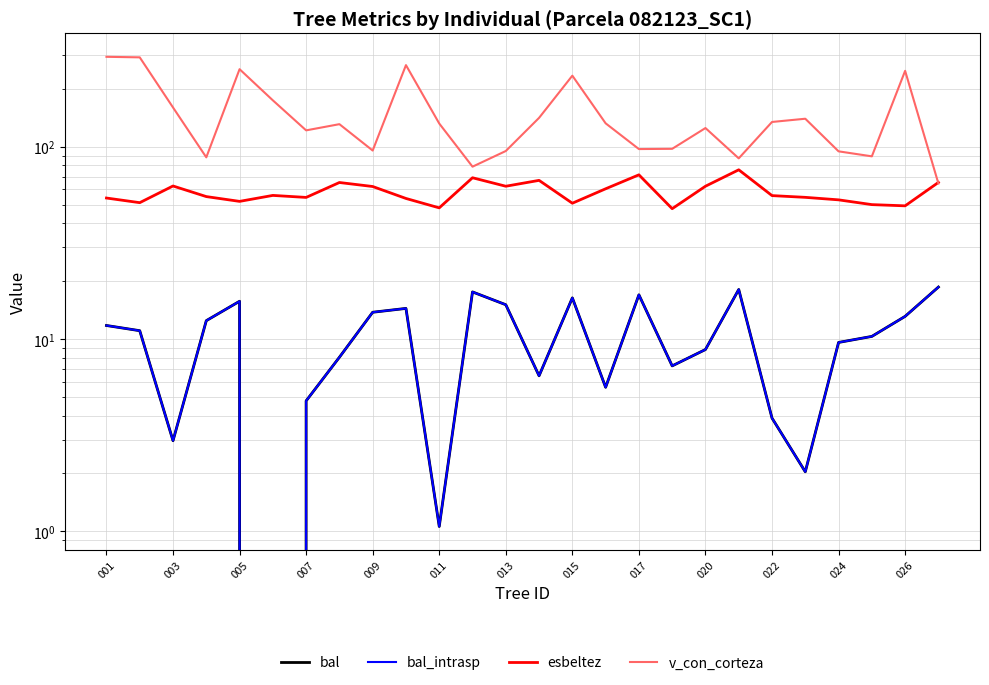

At how many categories does at least one series exceed 173?

7